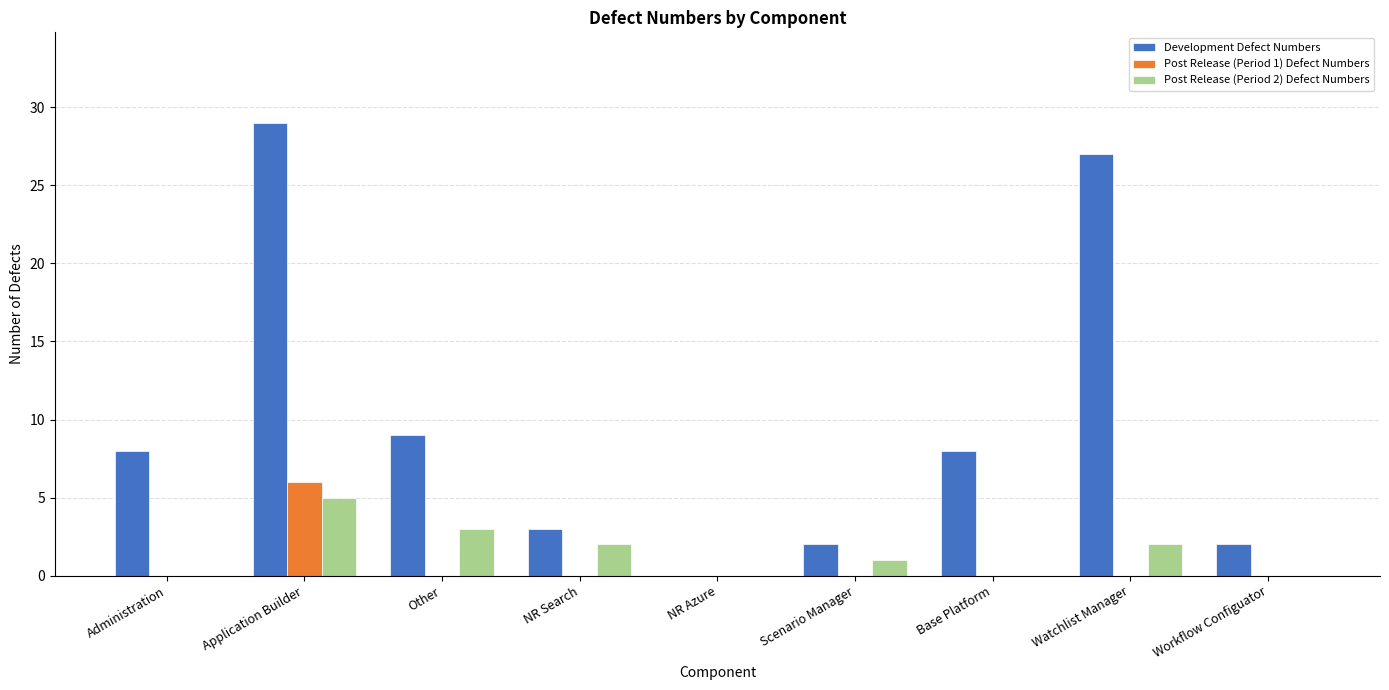

What is the approximate value of Post Release (Period 2) Defect Numbers at Application Builder?

5